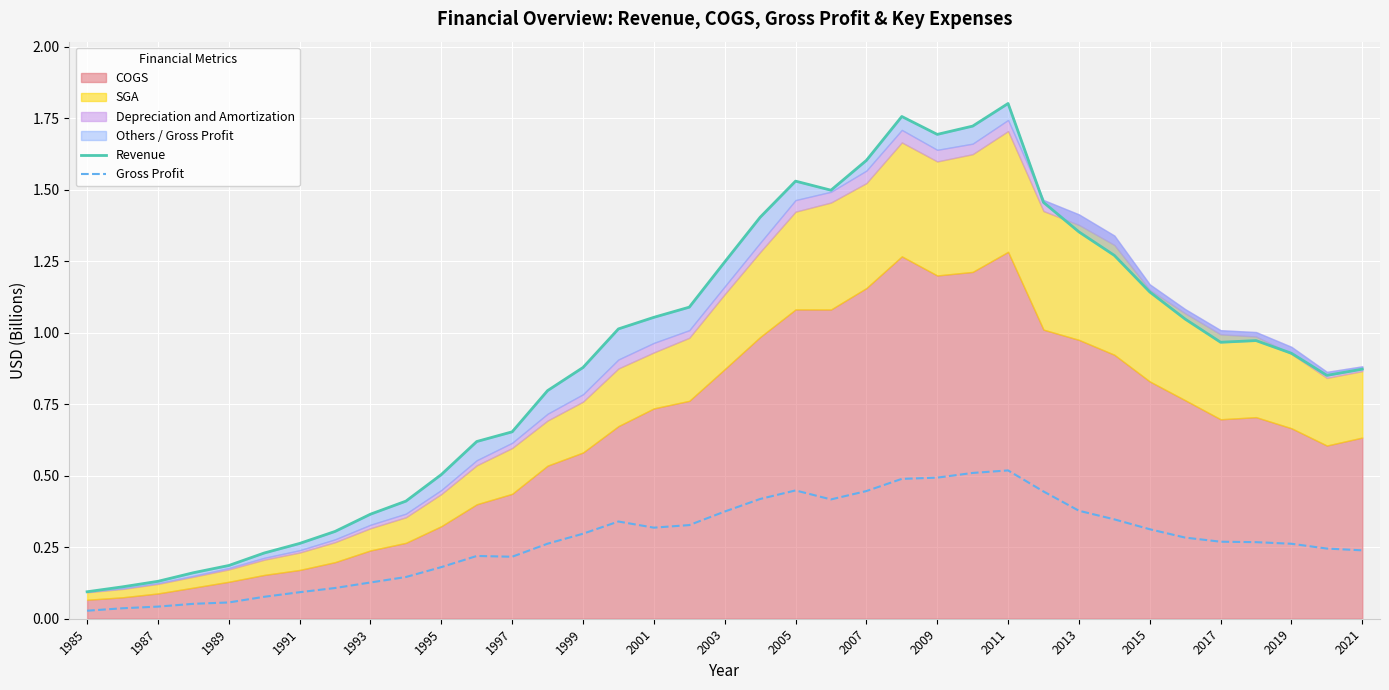

What is the average value of the Gross Profit series?

0.3